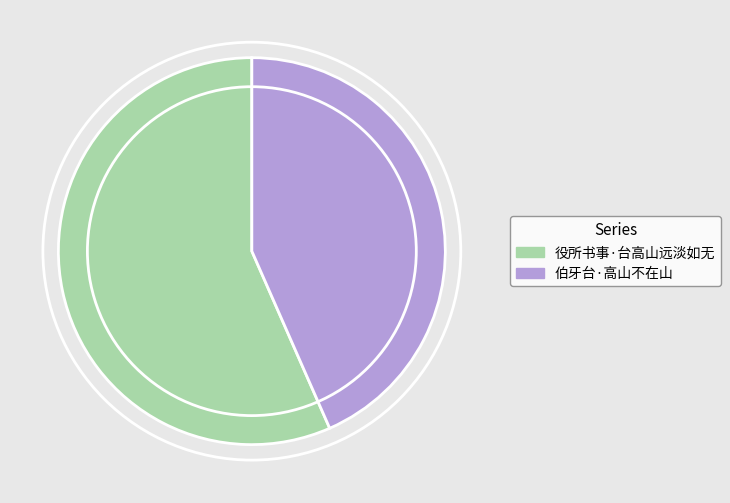

Is the sum of 伯牙台·高山不在山 and 役所书事·台高山远淡如无 greater than half?

Yes